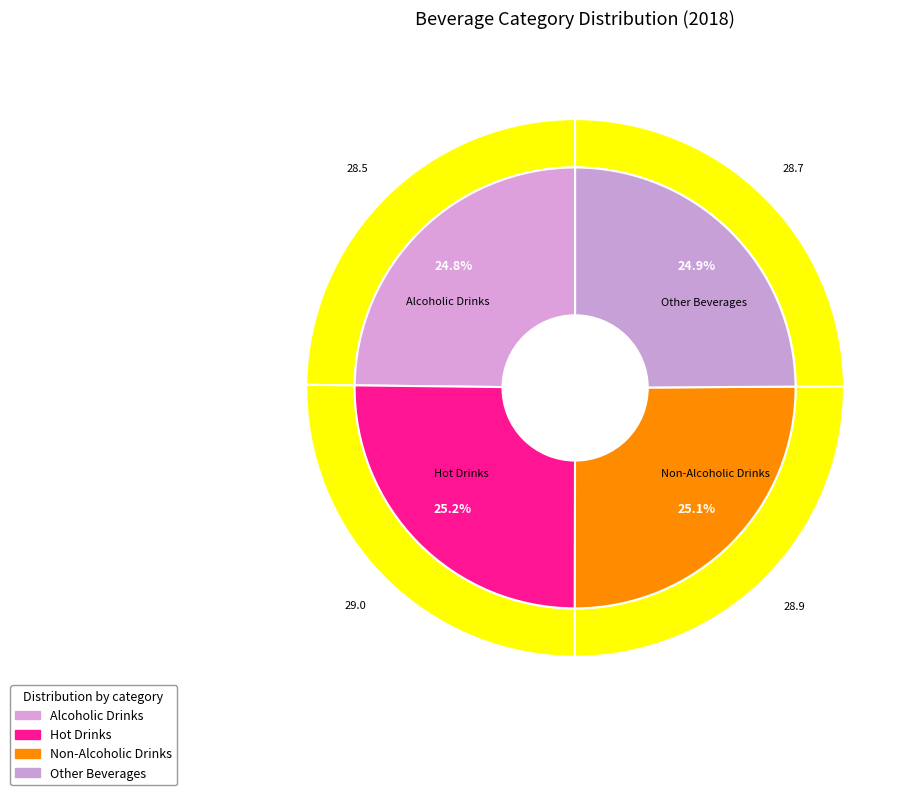

How many segments does this pie chart have?

4